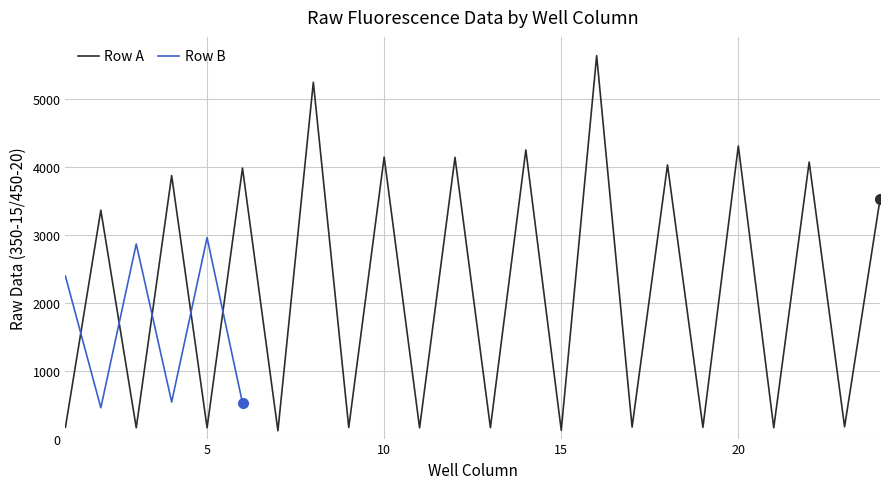

Between 5 and 16, which is larger?

5